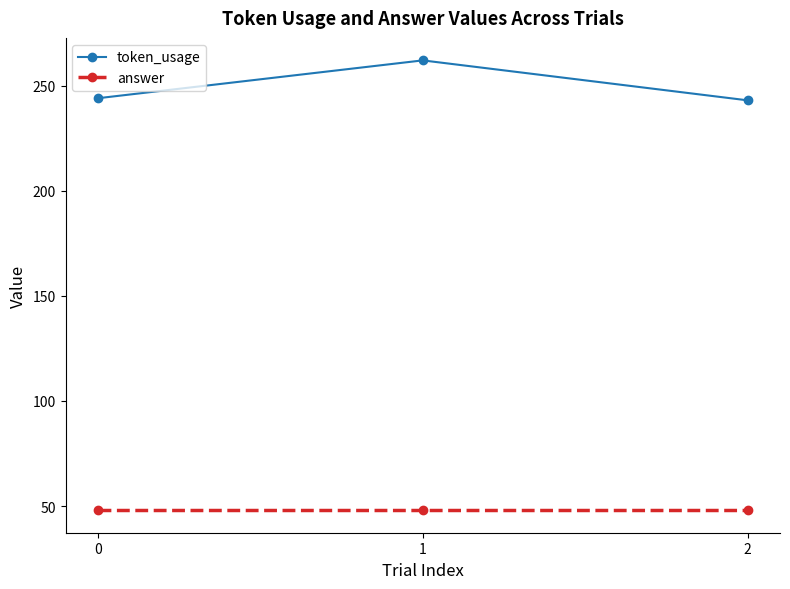

At 1, list the series in order from largest to smallest.

token_usage, answer